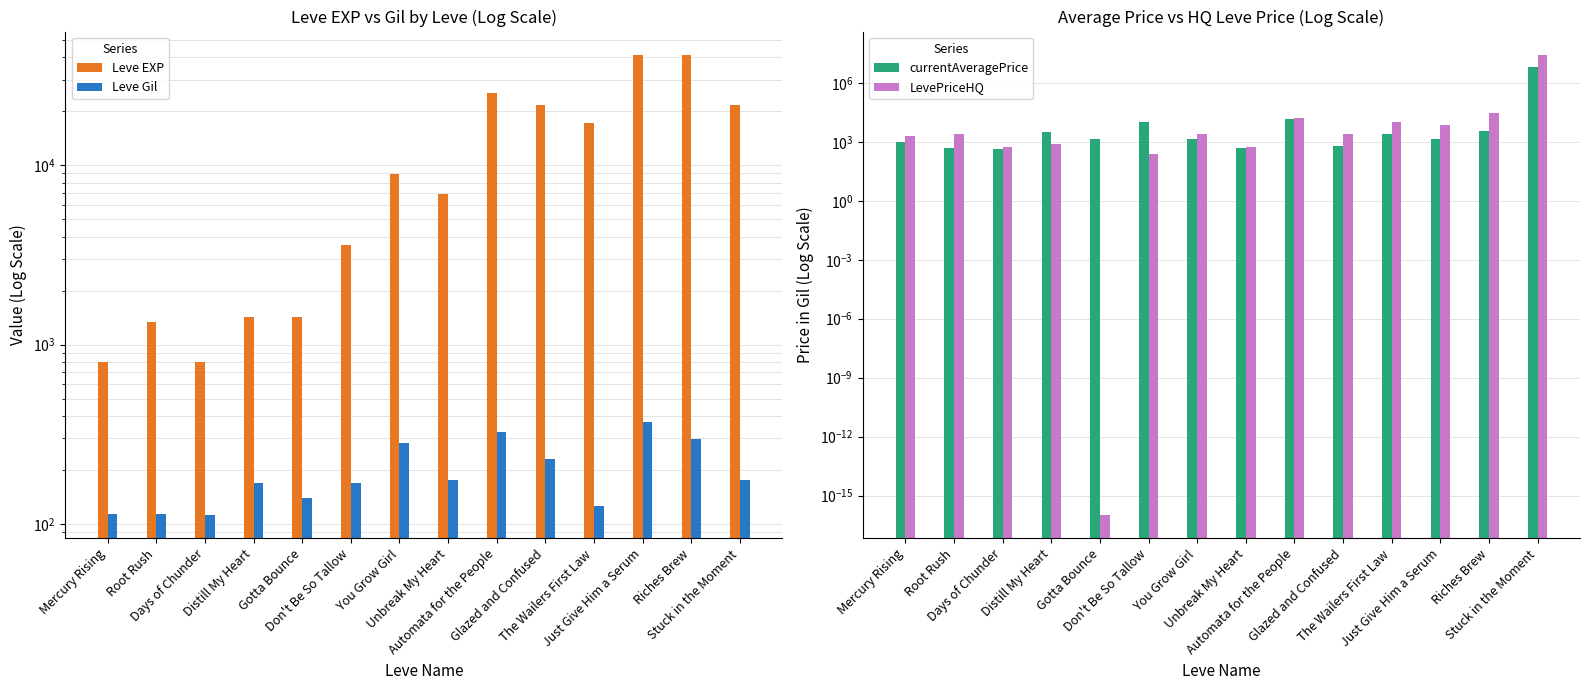

At which category is the sum across all series the highest?

Stuck in the Moment